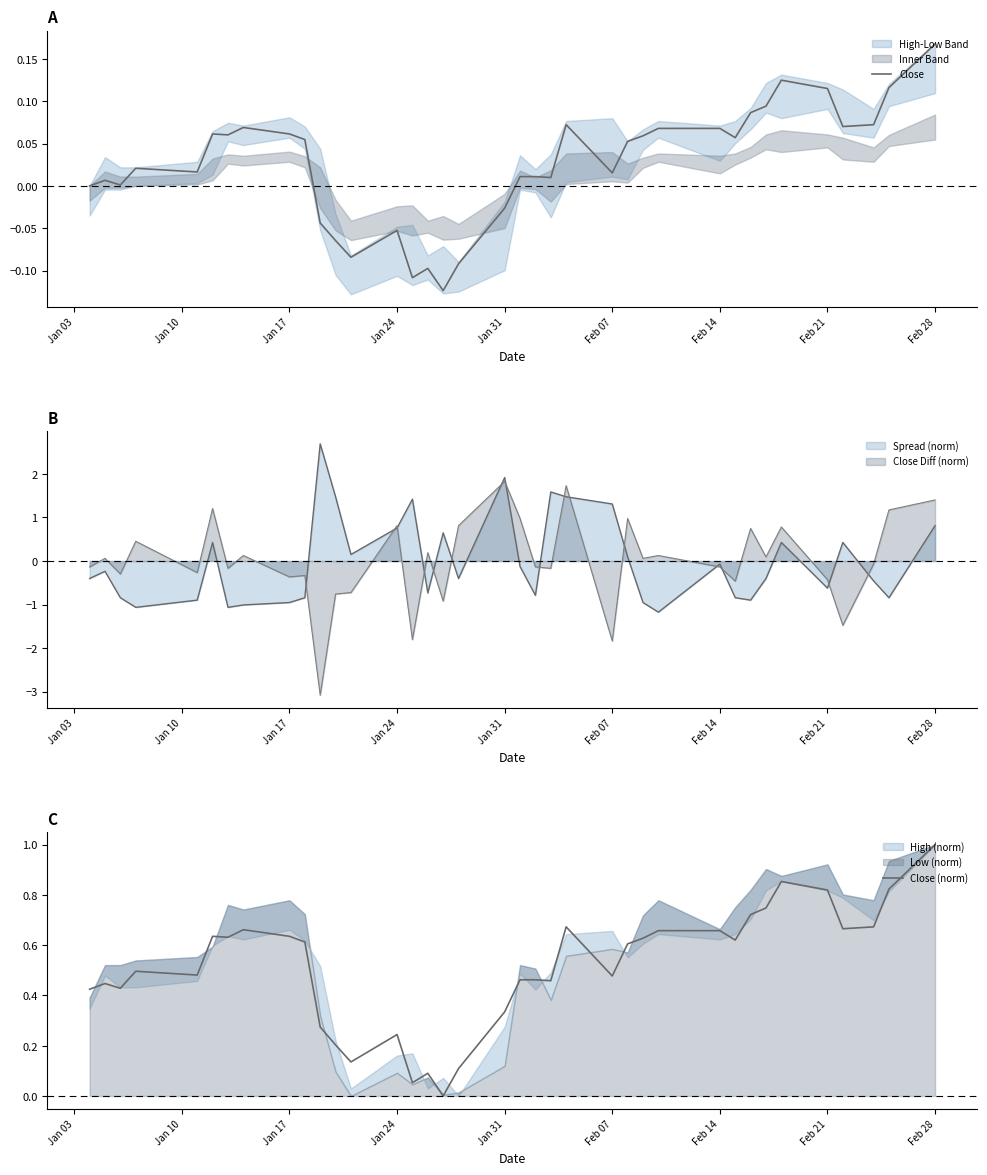

What is the maximum value for Spread (norm)?

2.7